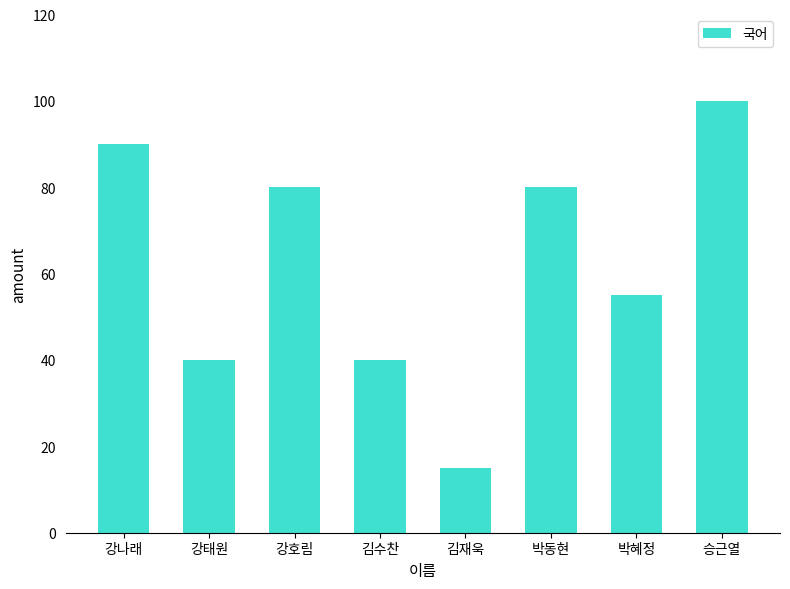

Reading left to right, list all the values displayed in this chart.

강나래=90	강태원=40	강호림=80	김수찬=40	김재욱=15	박동현=80	박혜정=55	승근열=100